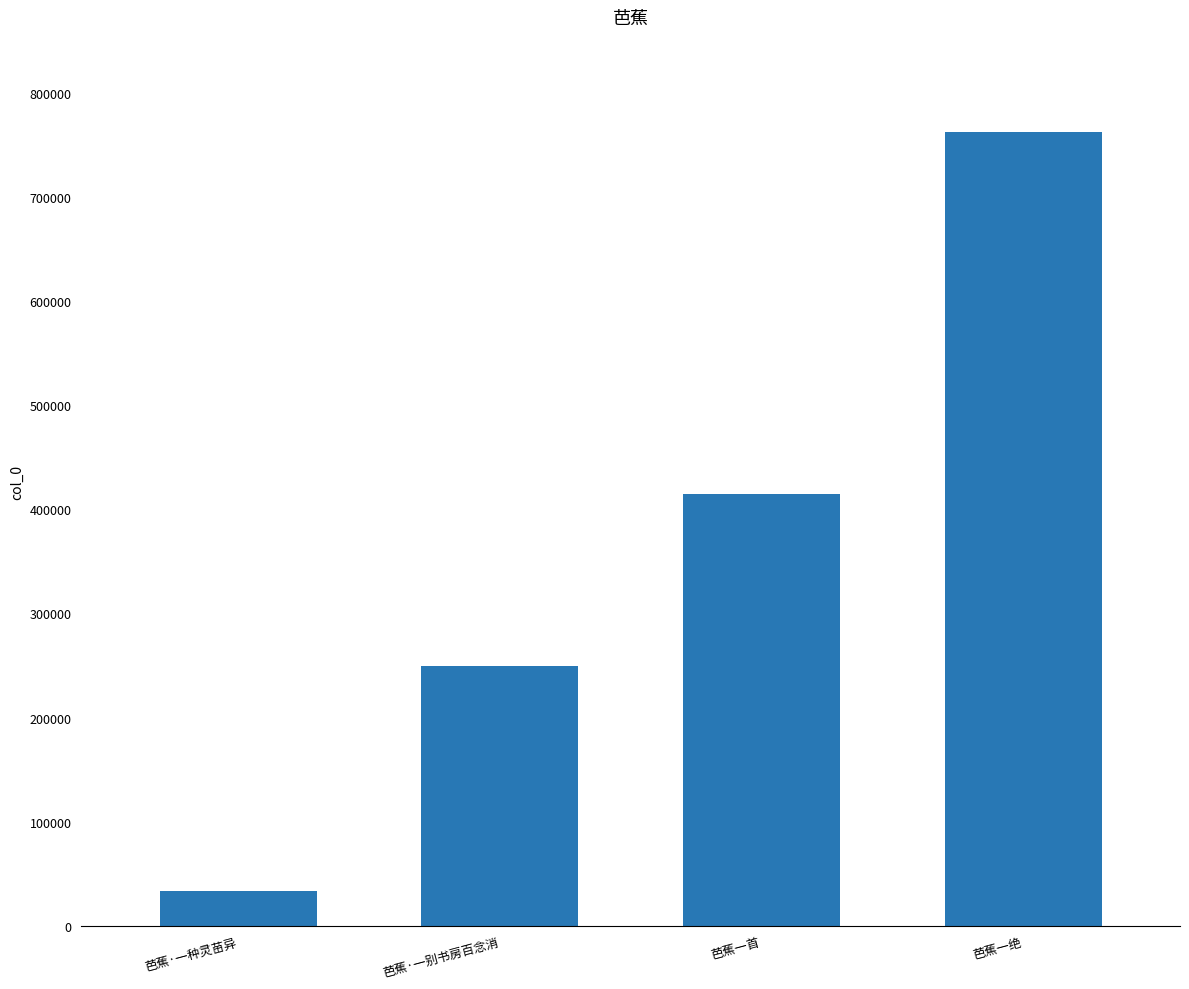

Which category has the lowest value across all series?

芭蕉·一种灵苗异